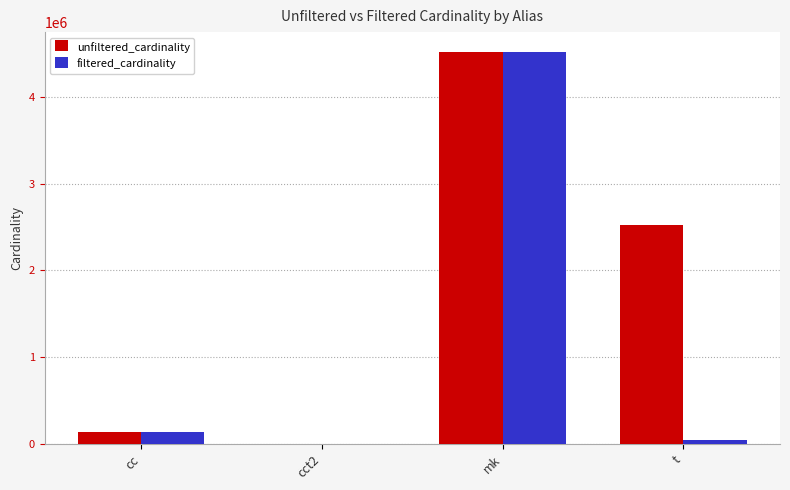

Between cct2 and mk, which series saw the biggest shift?

filtered_cardinality